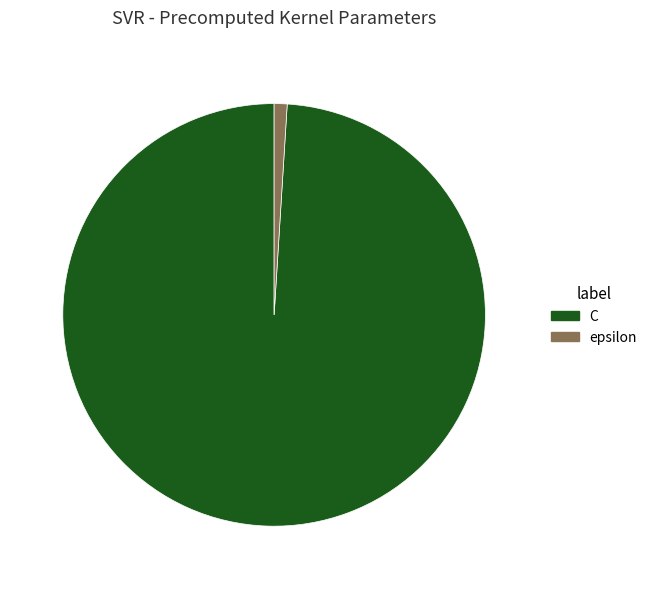

Does epsilon represent more than half of the total?

No